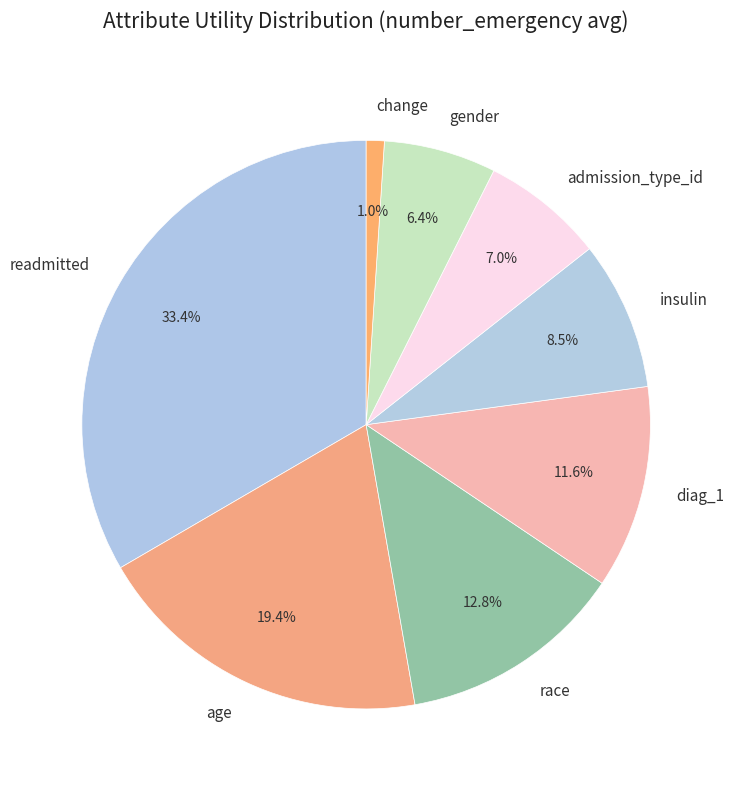

True or false: race accounts for 13% of the total.

True